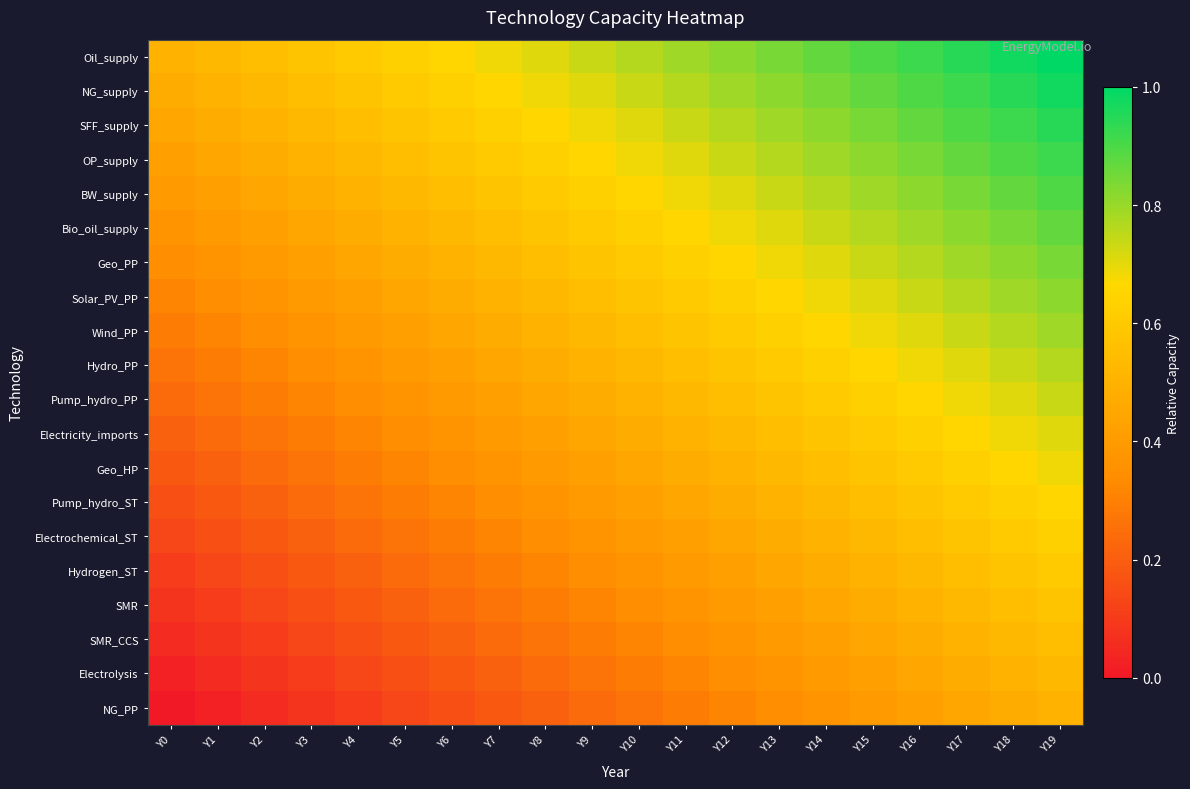

At which category is the sum across all series the highest?

Y19